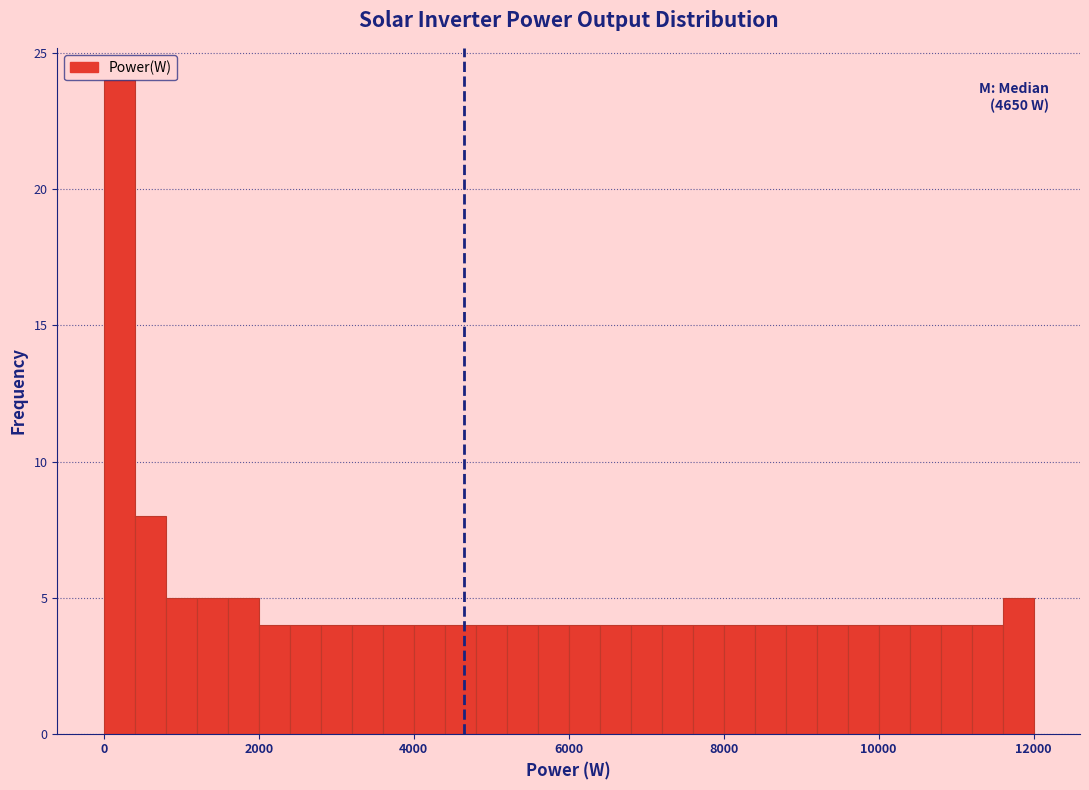

Around what value on the x-axis is the tallest bar? Give the approximate position of its centre, as read against the axis.

200